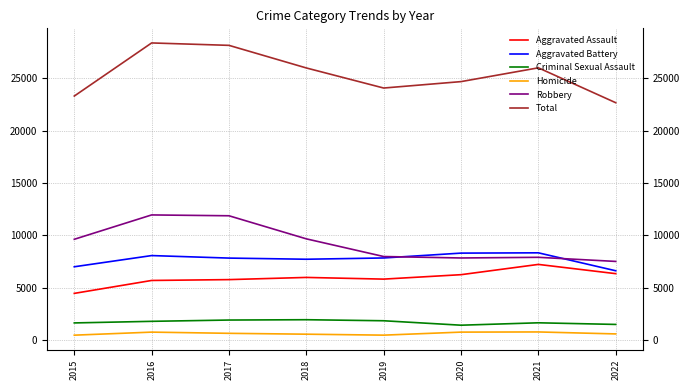

Reading right to left, what are all the values shown in this chart?

Aggravated Assault: 6361	7242	6263	5840	6001	5793	5712	4480
Aggravated Battery: 6637	8347	8319	7857	7735	7845	8085	7018
Criminal Sexual Assault: 1520	1675	1446	1870	1969	1938	1815	1663
Homicide: 615	803	787	498	589	672	786	496
Robbery: 7527	7919	7856	7994	9679	11880	11960	9638
Total: 22660	25986	24671	24059	25973	28128	28358	23295